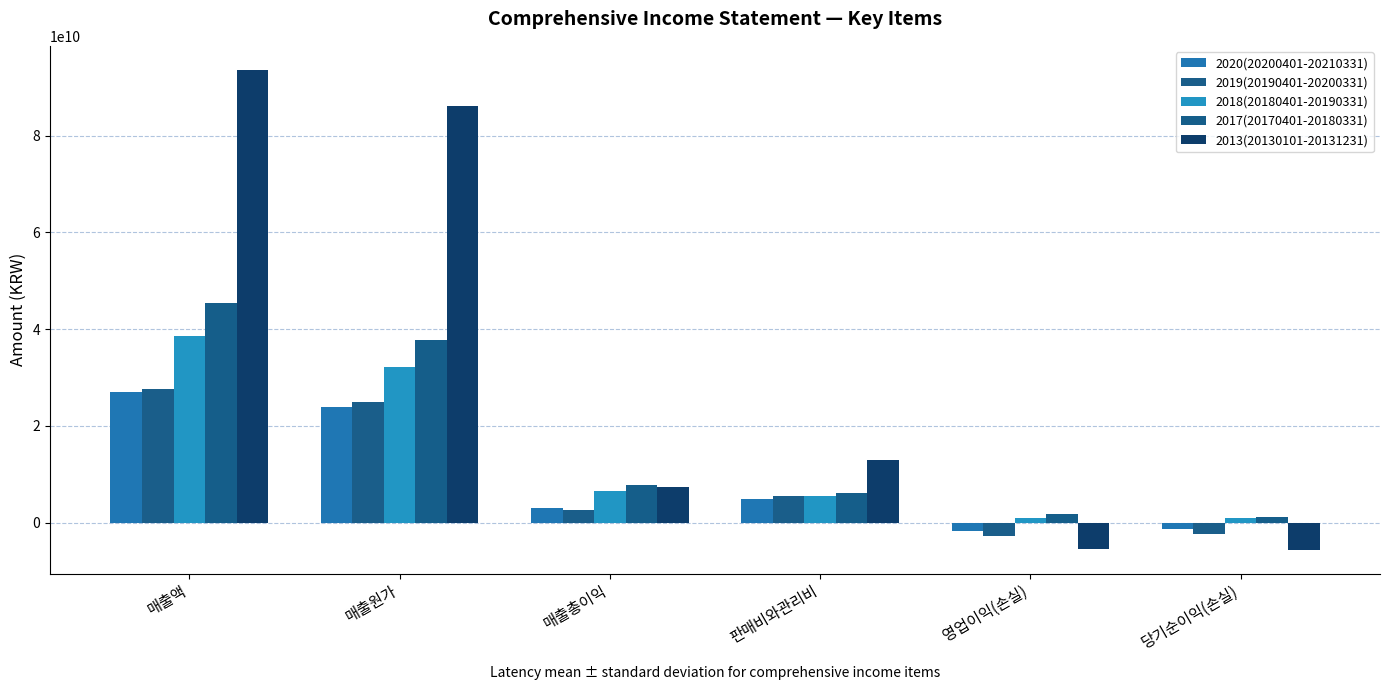

Reading left to right, extract all data points from this chart.

2020(20200401-20210331): 26984852165	23967771214	3017080951	4830362286	-1813281335	-1421440086
2019(20190401-20200331): 27525034899	24957796995	2567237904	5407278990	-2840041086	-2444075399
2018(20180401-20190331): 38650808595	32167811193	6482997402	5519668386	963329016	897370201
2017(20170401-20180331): 45468635745	37719531154	7749104591	6054935427	1694169164	1100321636
2013(20130101-20131231): 93615898306	86160353226	7455545080	13015399196	-5559854116	-5577349871